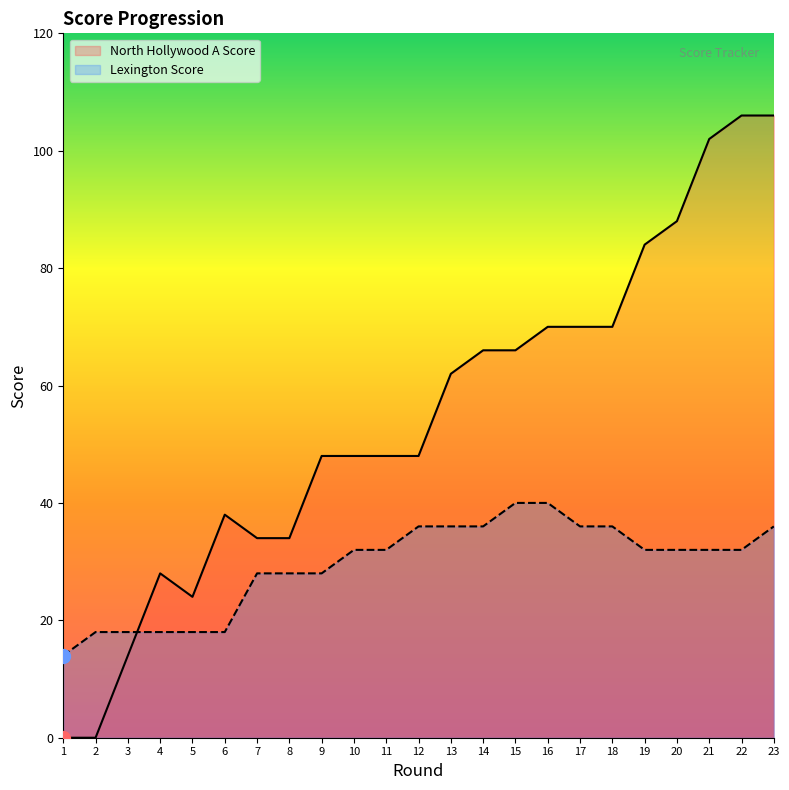

How many lines are shown in the chart?

2